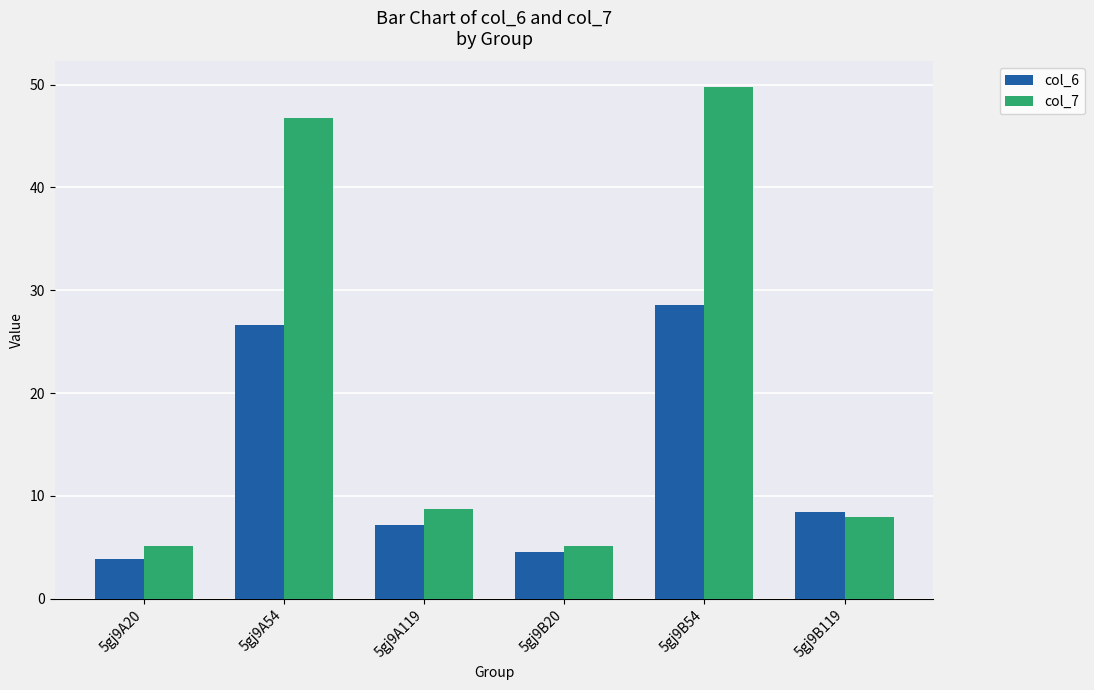

What is the value of the col_7 bar at the 6th from the left?

7.9